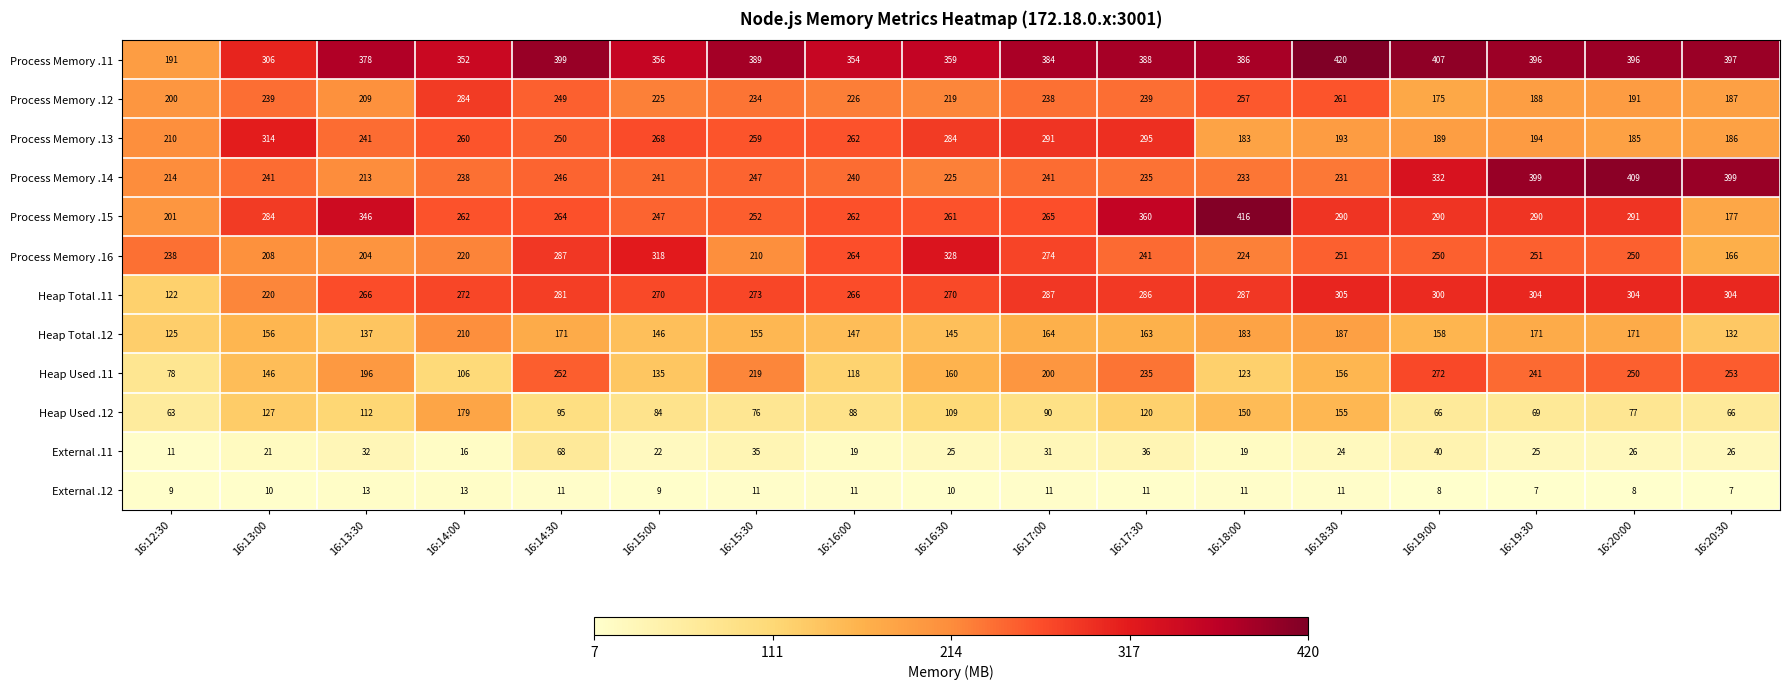

What is the maximum value shown in the chart?

420